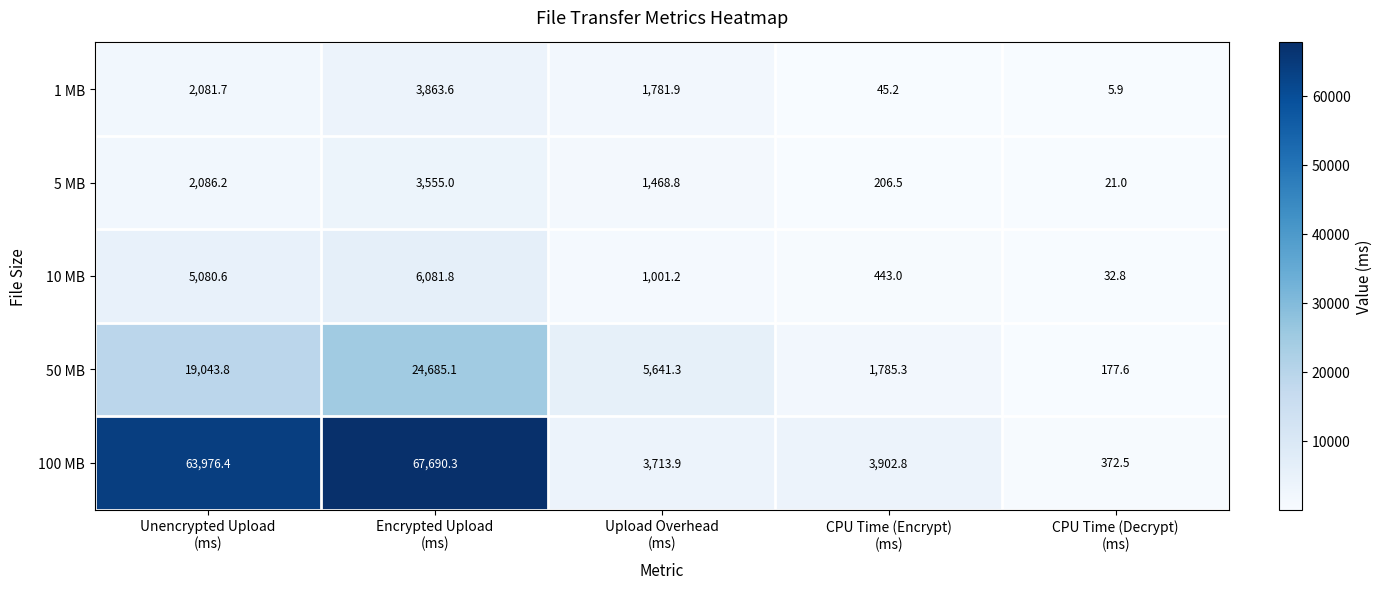

How many distinct data groups are displayed?

5